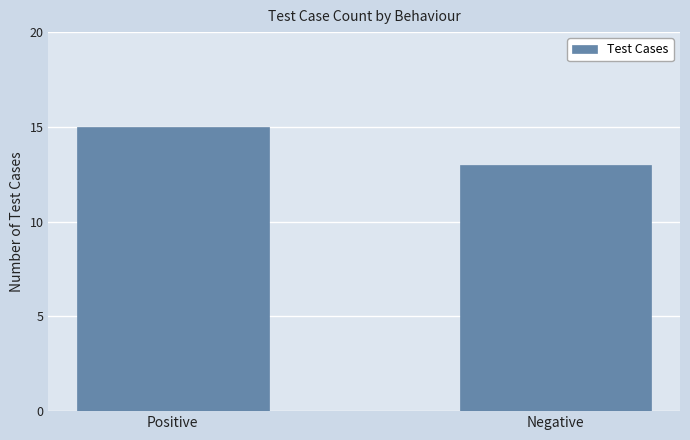

What is the change in value from Positive to Negative?

-2